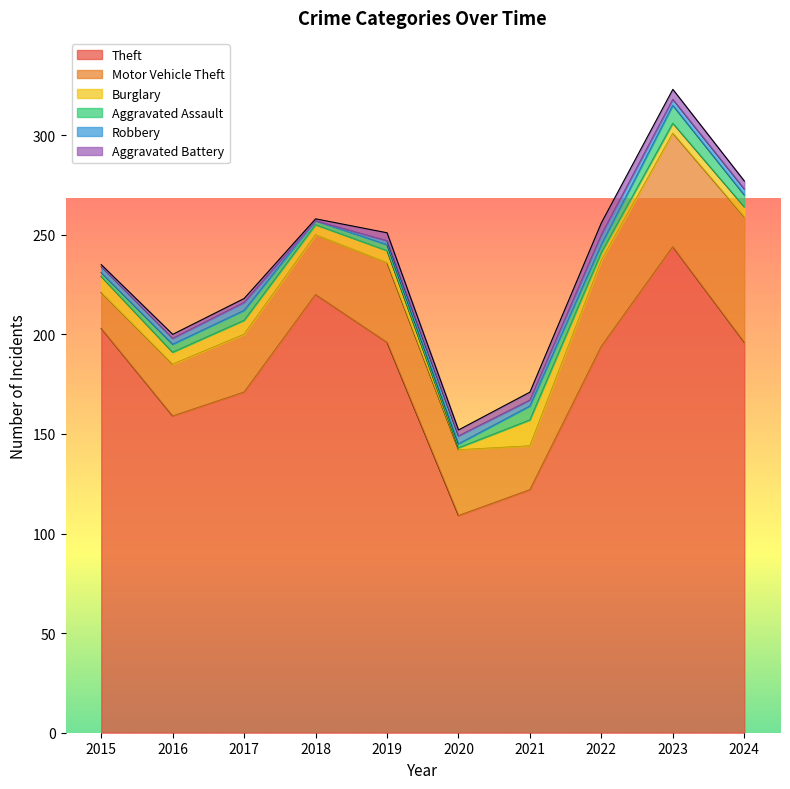

The Motor Vehicle Theft series shows 33 at 2020. True or false?

True